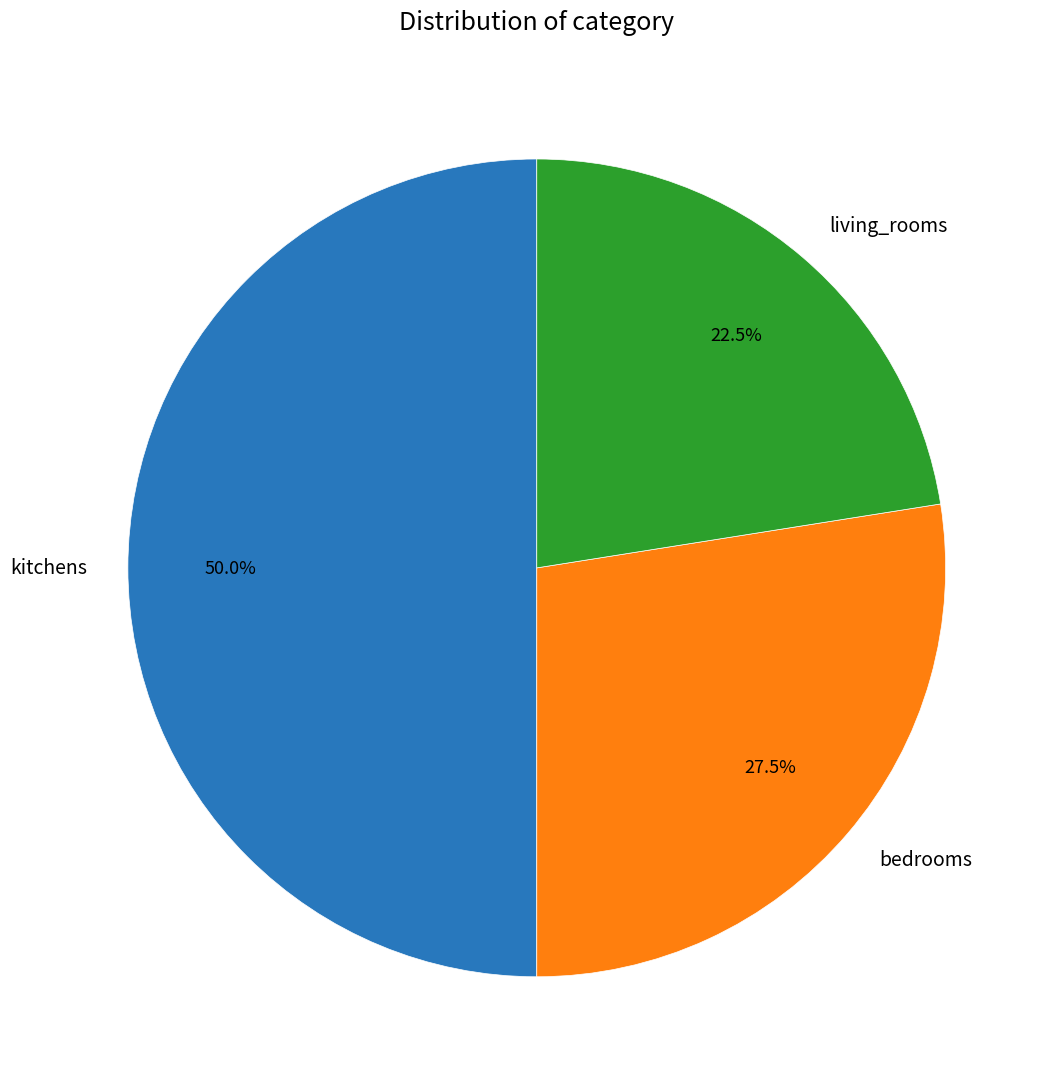

True or false: bedrooms accounts for 39% of the total.

False